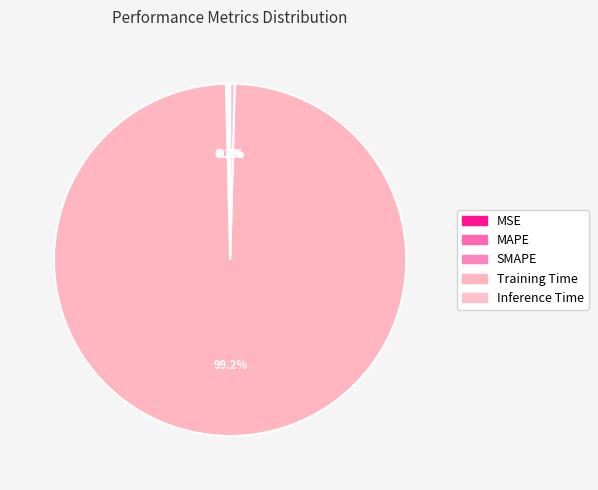

Does any single category account for the majority?

Yes